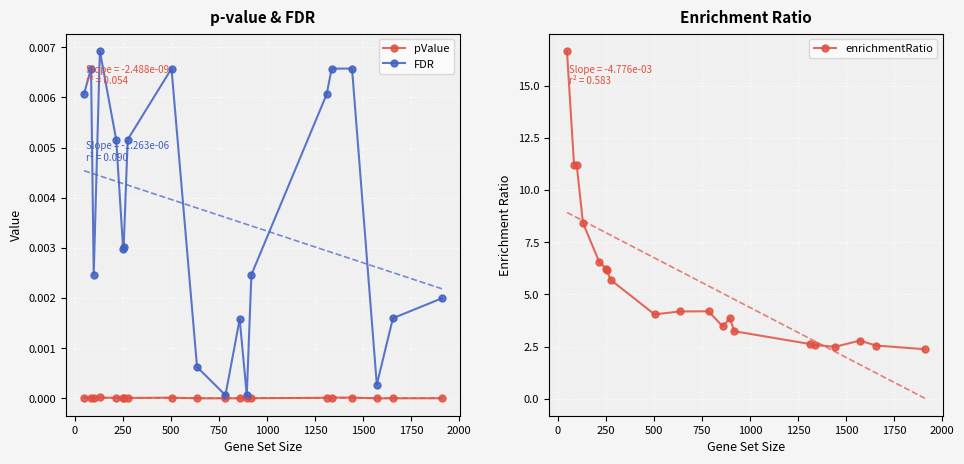

What is the maximum value for enrichmentRatio?

16.7